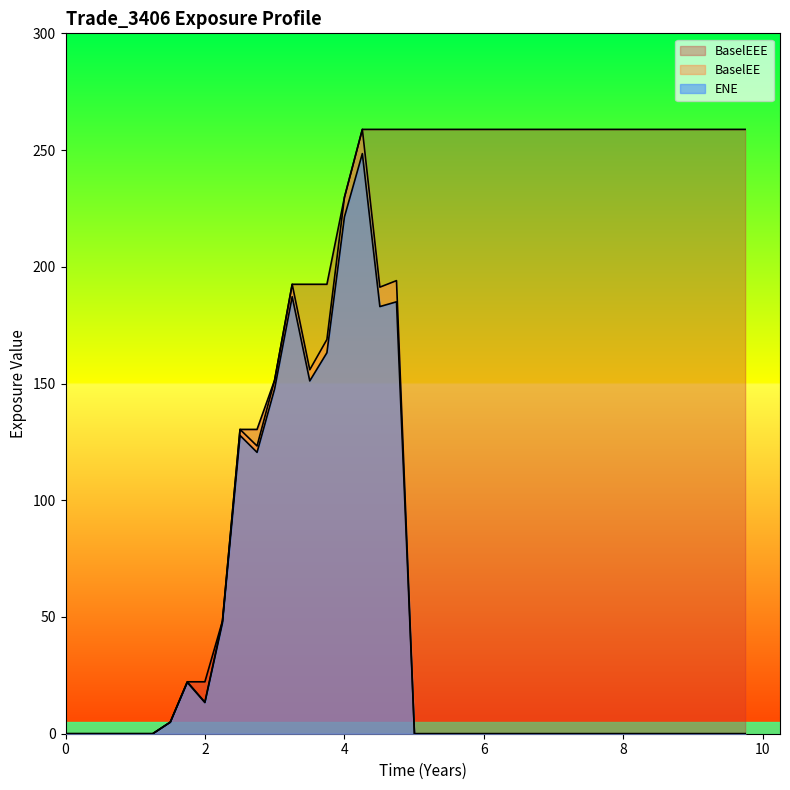

True or false: BaselEEE and ENE cross at least once.

False